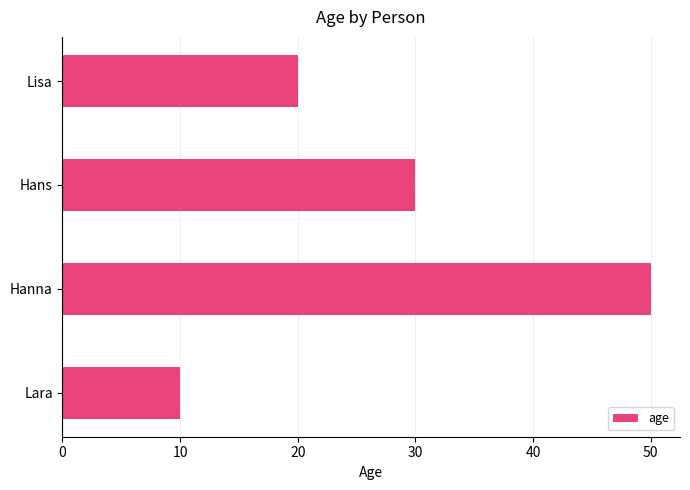

At which category does the chart reach its peak across all series?

Hanna